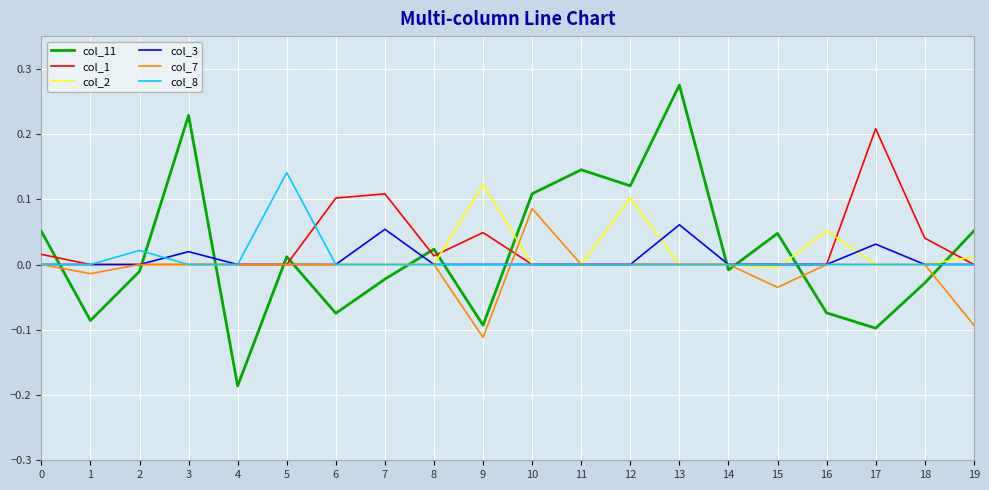

True or false: col_8 has a value of -0.1 at 12.

False